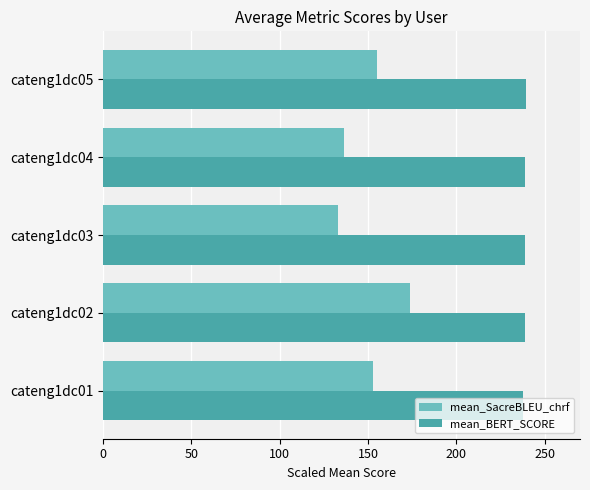

What is the difference between the second highest and second lowest values in the mean_SacreBLEU_chrf series?

19.0